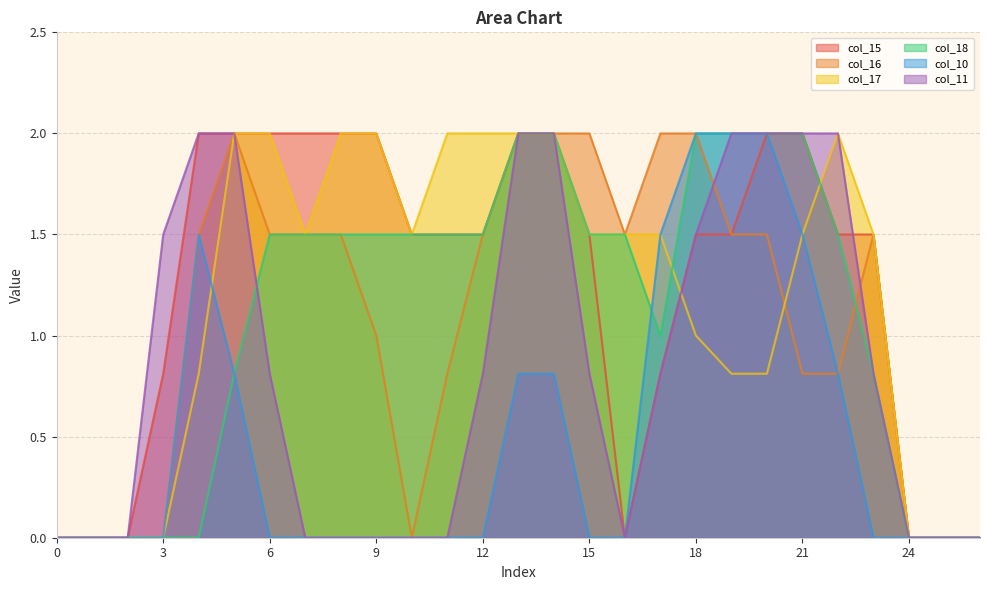

Rank the categories by col_15 value from highest to lowest.

4, 5, 6, 7, 8, 9, 13, 14, 20, 21, 10, 11, 12, 15, 18, 19, 22, 23, 3, 17, 0, 1, 2, 16, 24, 25, 26